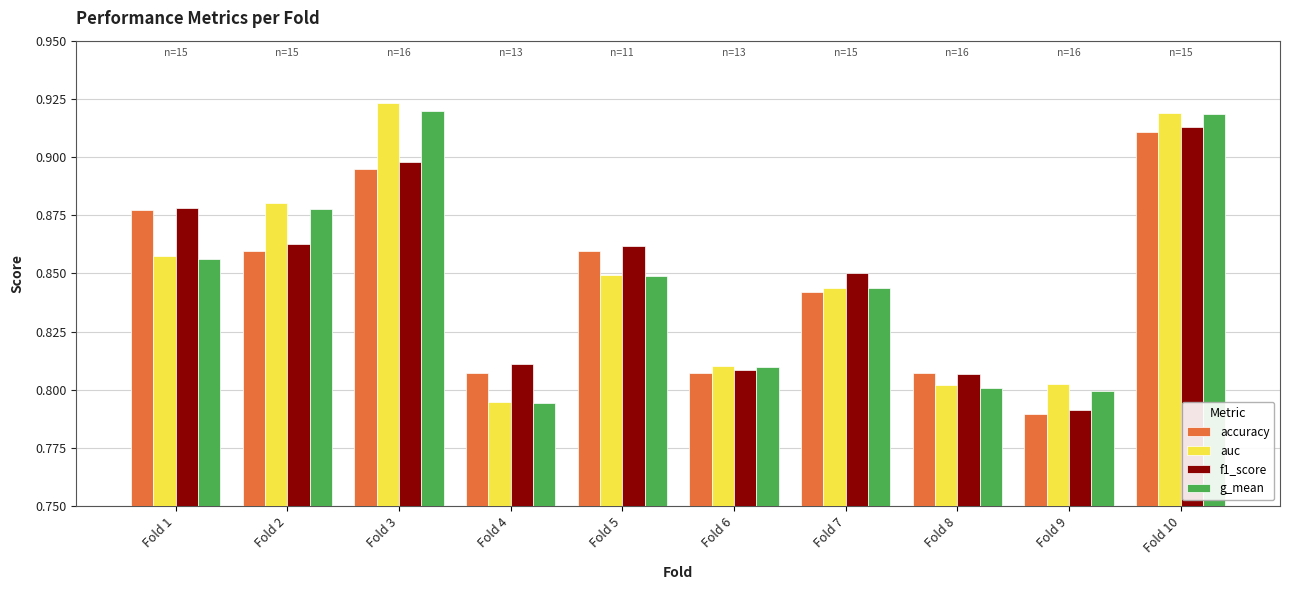

At which label does auc reach its minimum?

Fold 4